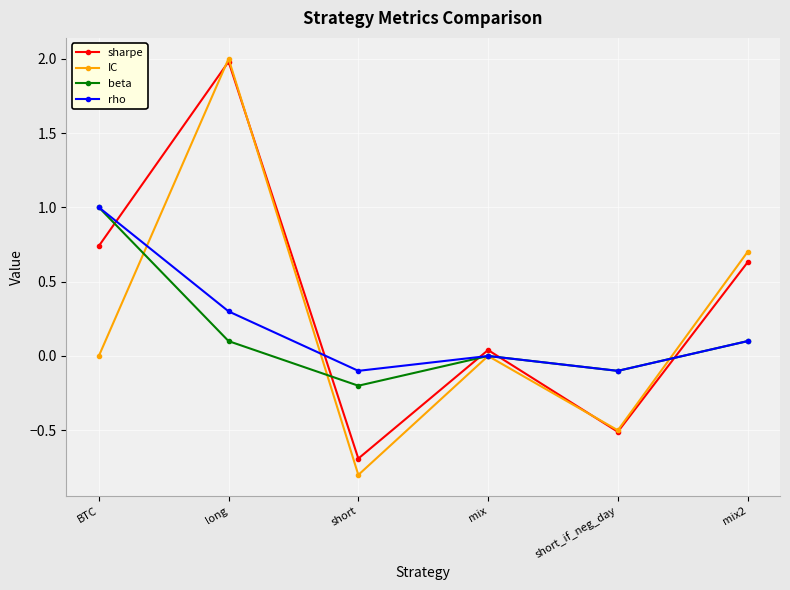

Which category has the highest value in the rho series?

BTC